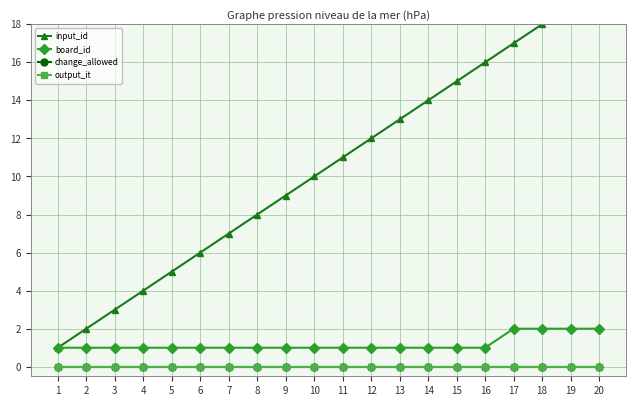

True or false: board_id has more than 2 interior local peaks.

False